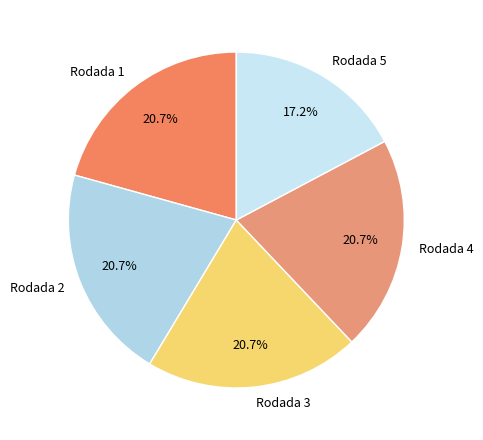

Is there any slice that represents more than half of the pie?

No